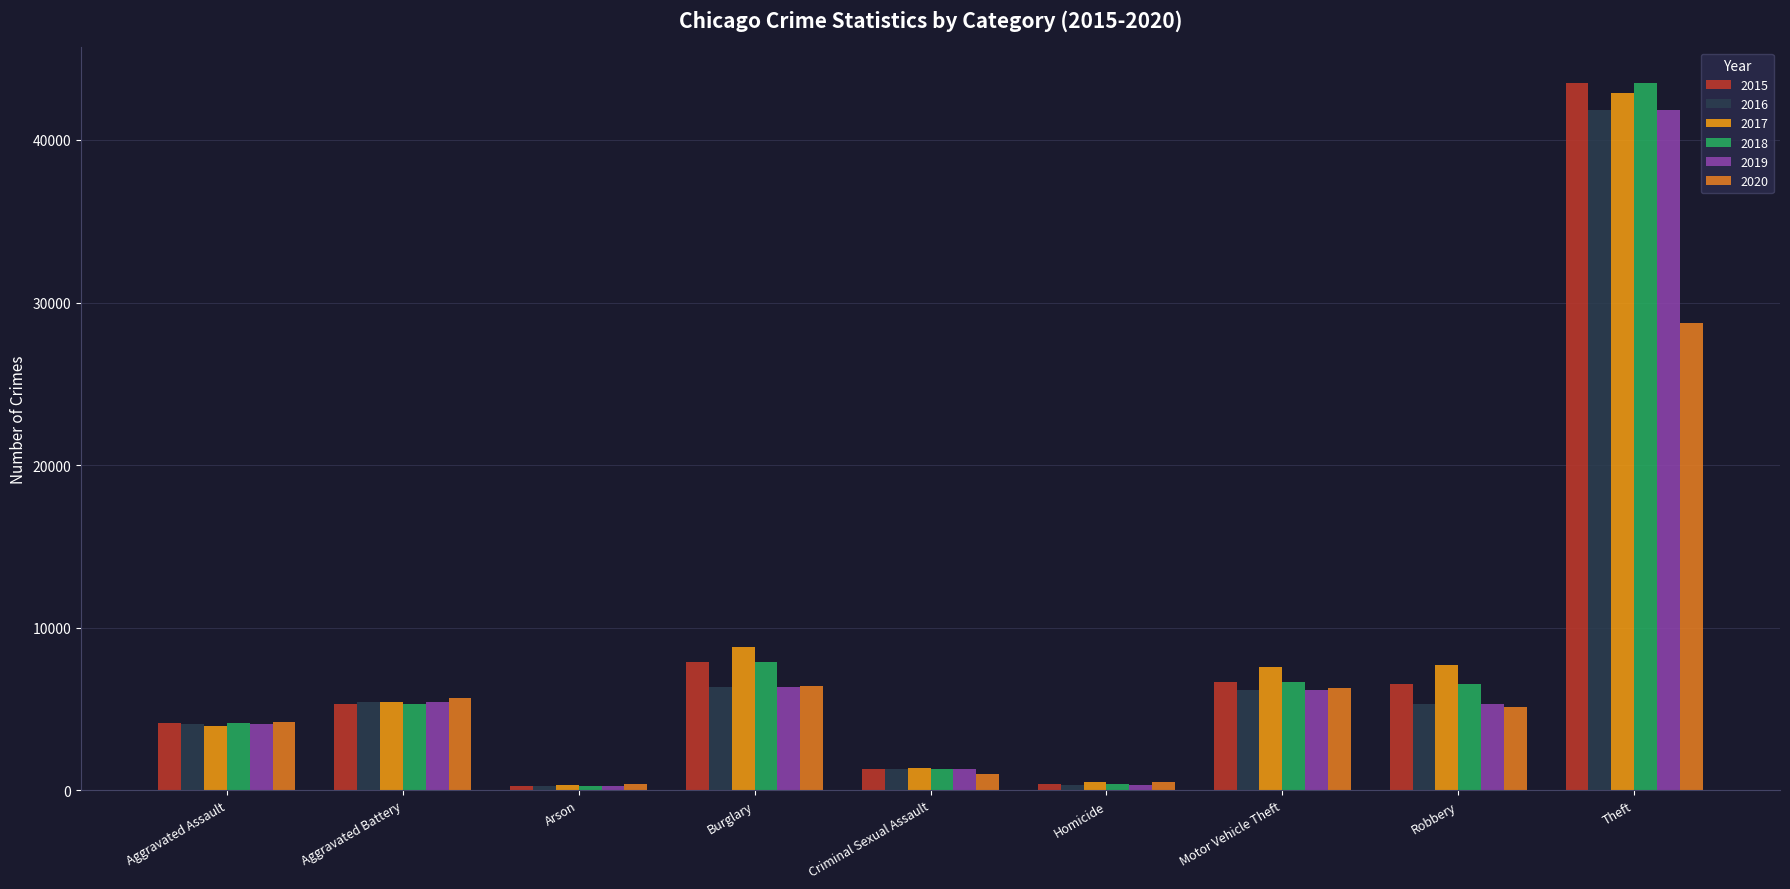

Is the value of 2020 at Aggravated Battery greater than the value of 2017 at Homicide?

Yes